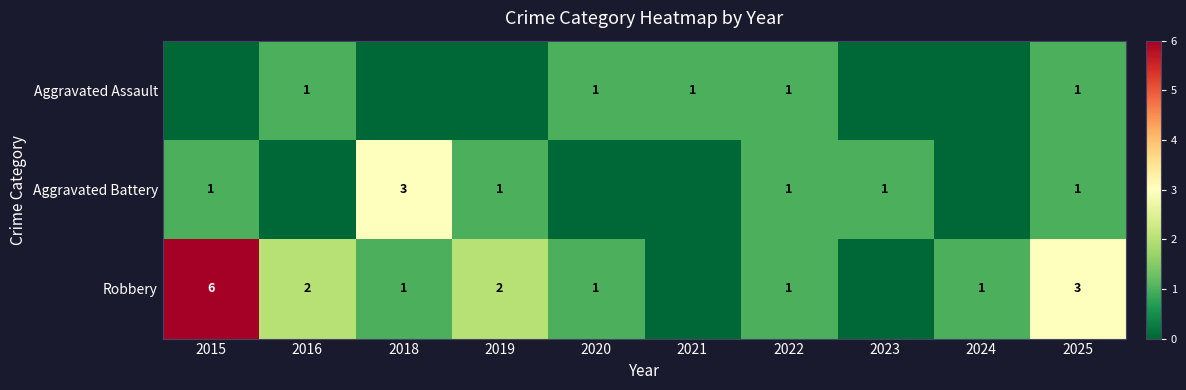

Is the value of Aggravated Battery at 2025 greater than the value of Robbery at 2019?

No